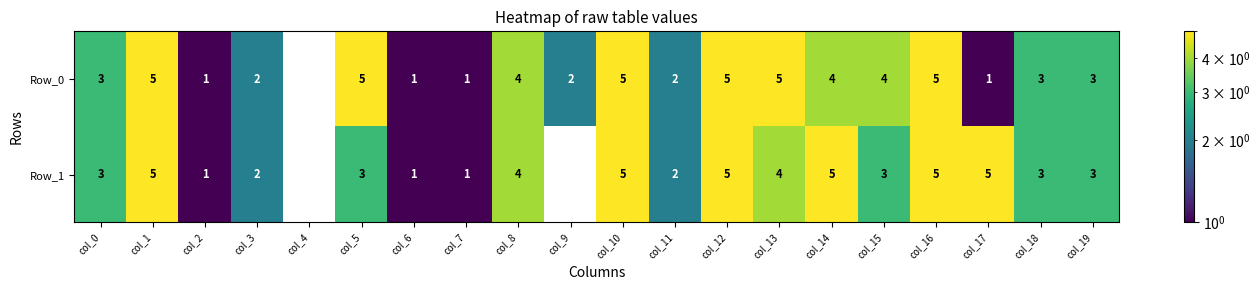

What is the difference between the maximum and minimum values in the Row_0 series?

5